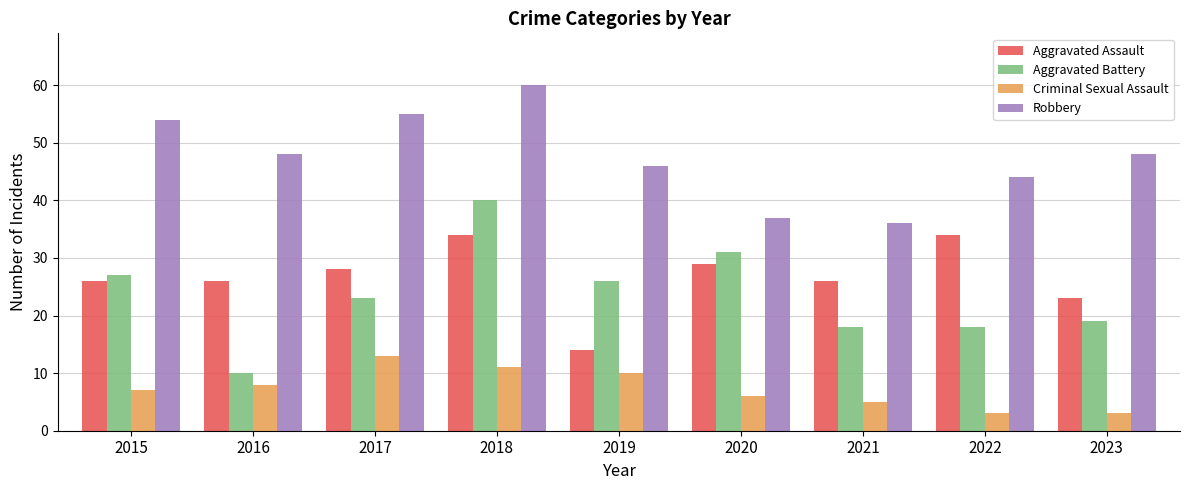

What is the minimum value for Aggravated Assault?

14